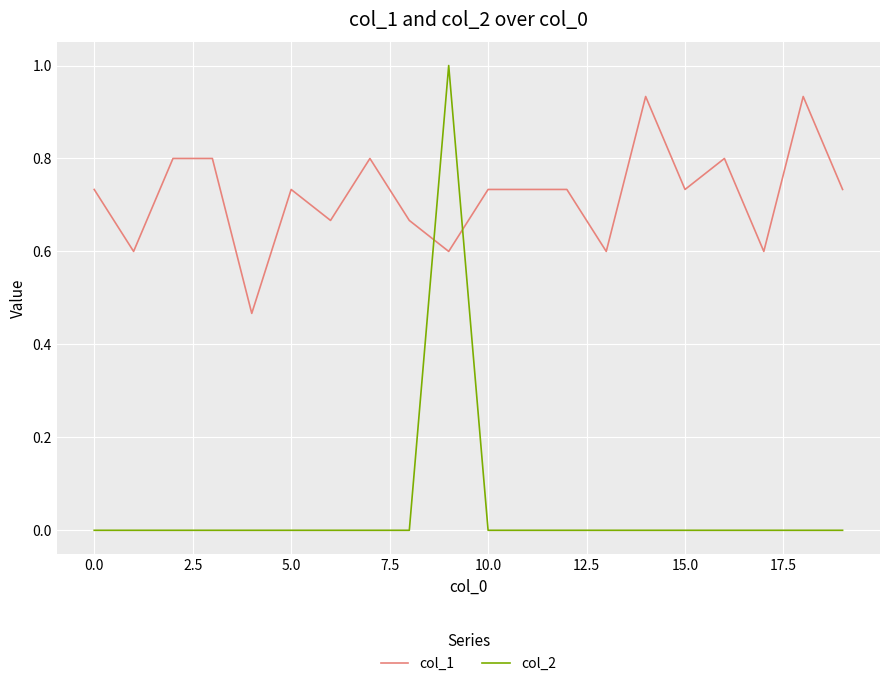

Which series ends up on top after the final intersection of col_1 and col_2?

col_1